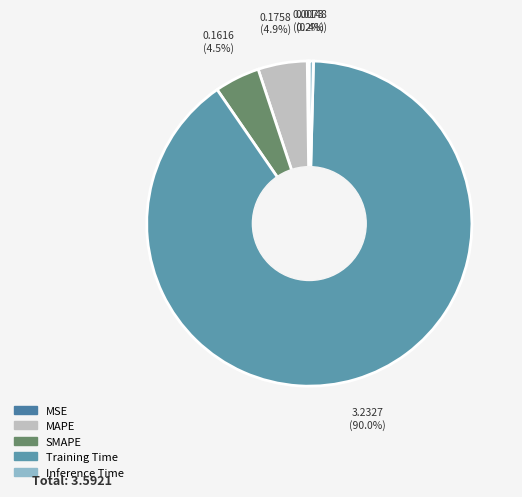

Rank the categories by value from highest to lowest.

Training Time, MAPE, SMAPE, Inference Time, MSE